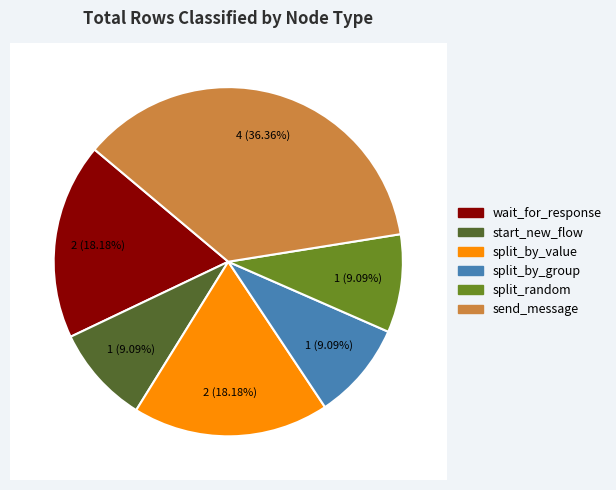

Count the number of slices in the pie.

6